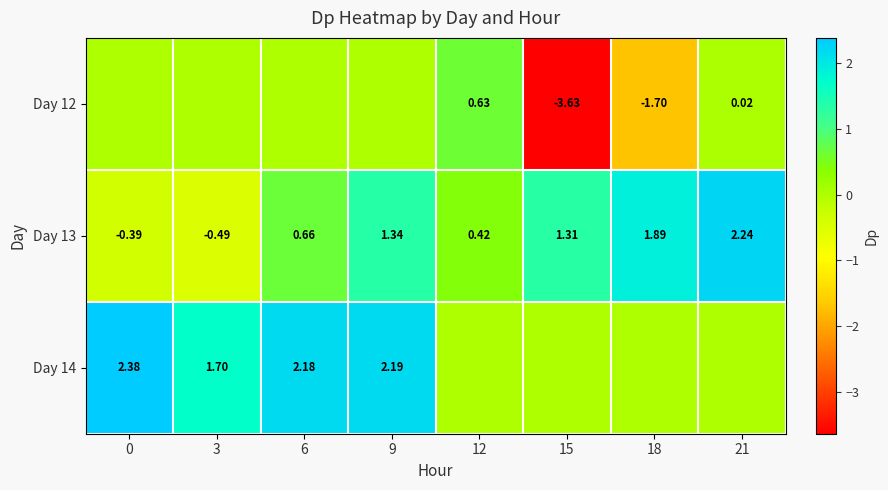

How many categories are shown in the chart?

8